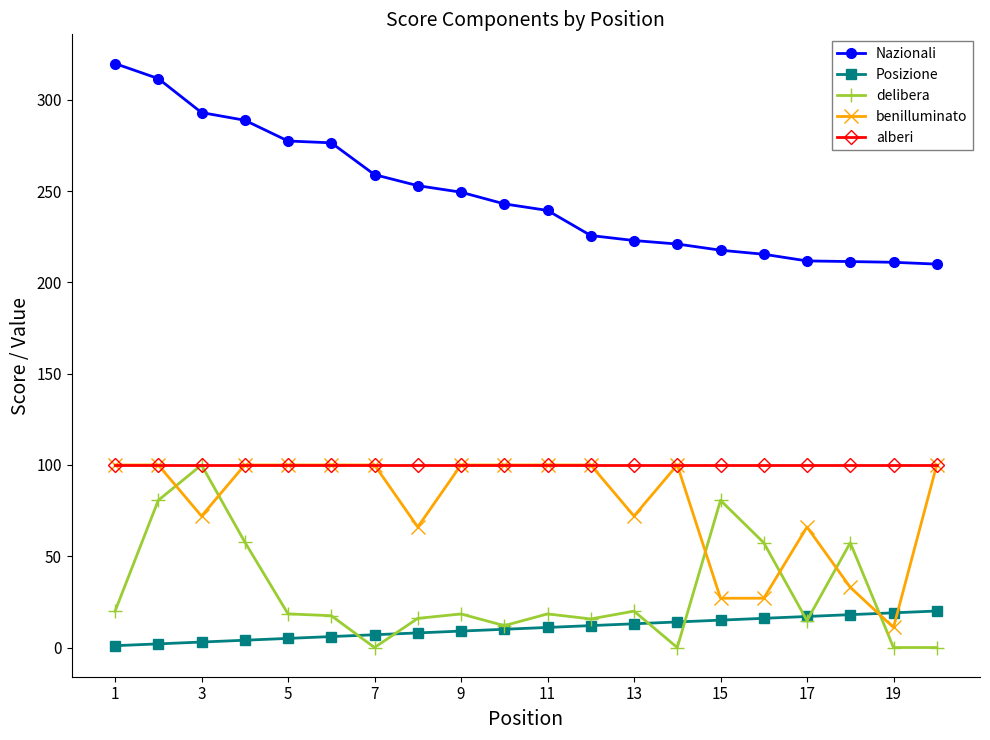

What is the value of the Nazionali point at the 14th from the left?

221.0